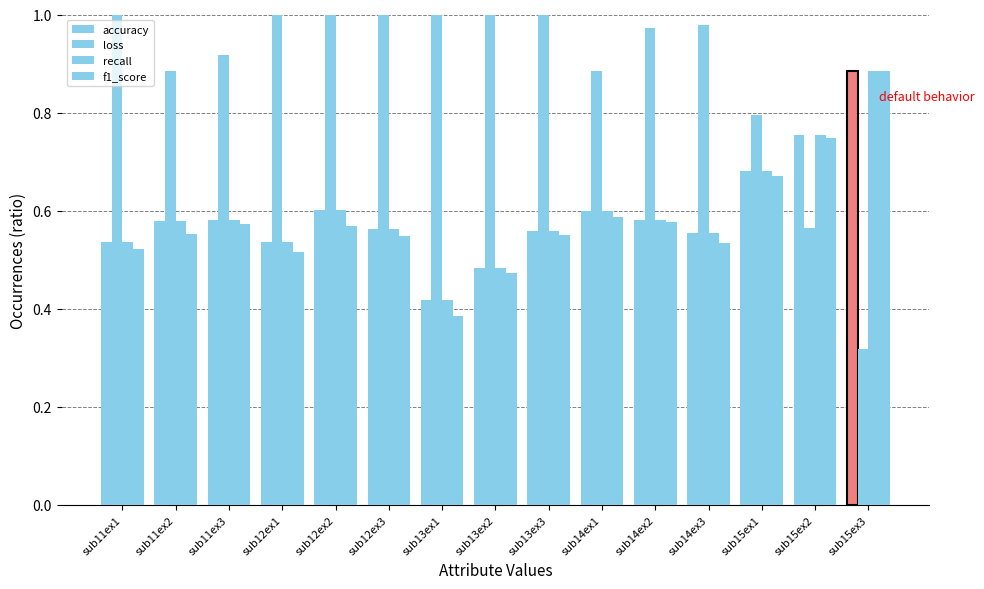

Rank the categories by accuracy value from lowest to highest.

sub13ex1, sub13ex2, sub12ex1, sub11ex1, sub14ex3, sub13ex3, sub12ex3, sub11ex2, sub14ex2, sub11ex3, sub14ex1, sub12ex2, sub15ex1, sub15ex2, sub15ex3